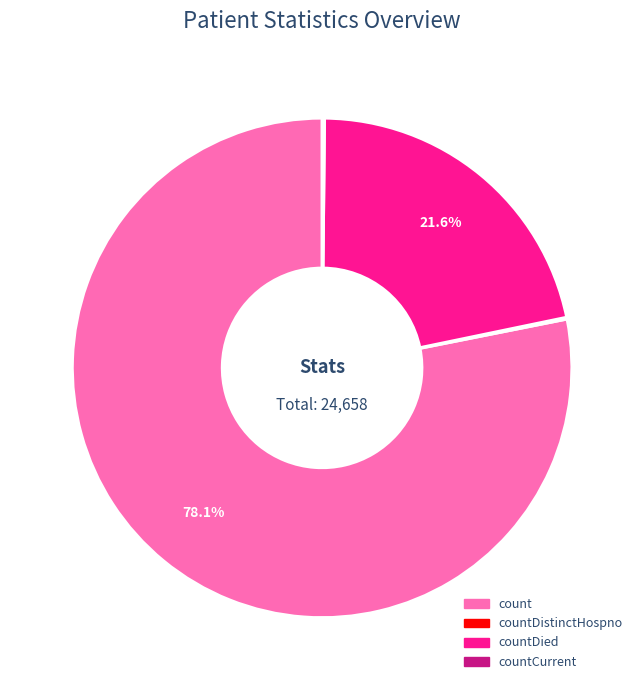

Is there a majority slice in this chart?

Yes